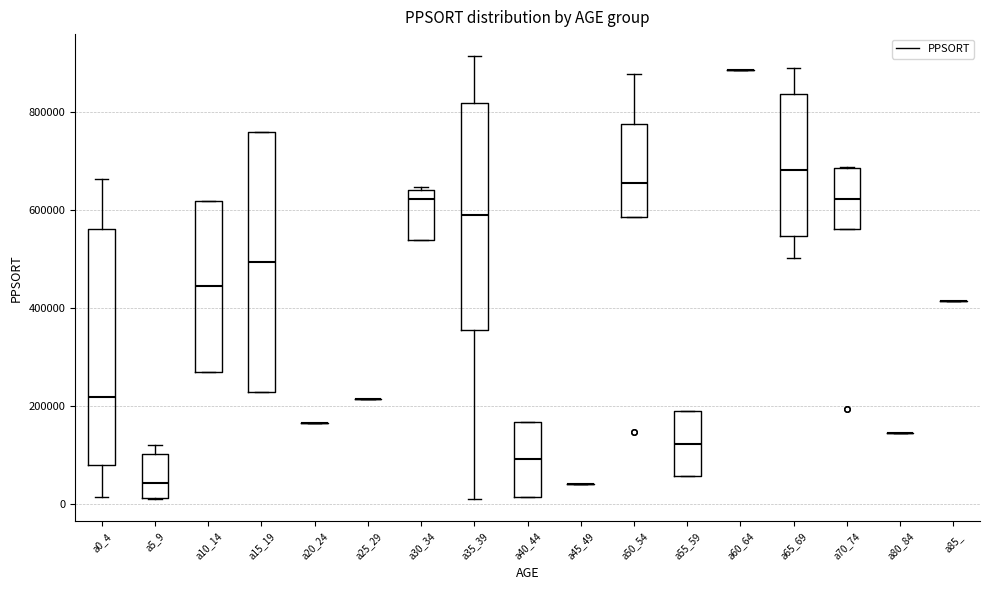

Reading left to right, transcribe this box plot: for each box, give where its median line is, the range the box spans, and where its two whiskers end, as read against the y-axis. The values are not printed on the chart, so give them approximately, as read against the axis.

a0_4: median 220000, box 80000 to 560000, whiskers 20000 to 660000
a5_9: median 40000, box 20000 to 100000, whiskers 20000 to 120000
a10_14: median 440000, box 260000 to 620000, whiskers 260000 to 620000
a15_19: median 500000, box 220000 to 760000, whiskers 220000 to 760000
a20_24: box collapsed to a line at 160000, whiskers 160000 to 160000
a25_29: box collapsed to a line at 220000, whiskers 220000 to 220000
a30_34: median 620000, box 540000 to 640000, whiskers 540000 to 640000 (just above the box's upper edge)
a35_39: median 580000, box 360000 to 820000, whiskers 0 to 920000
a40_44: median 100000, box 20000 to 160000, whiskers 20000 to 160000
a45_49: box collapsed to a line at 40000, whiskers 40000 to 40000
a50_54: median 660000, box 580000 to 780000, whiskers 580000 to 880000
a55_59: median 120000, box 60000 to 180000, whiskers 60000 to 180000
a60_64: box collapsed to a line at 880000, whiskers 880000 to 880000
a65_69: median 680000, box 540000 to 840000, whiskers 500000 to 880000
a70_74: median 620000, box 560000 to 680000, whiskers 560000 to 680000
a80_84: box collapsed to a line at 140000, whiskers 140000 to 140000
a85_: box collapsed to a line at 420000, whiskers 420000 to 420000